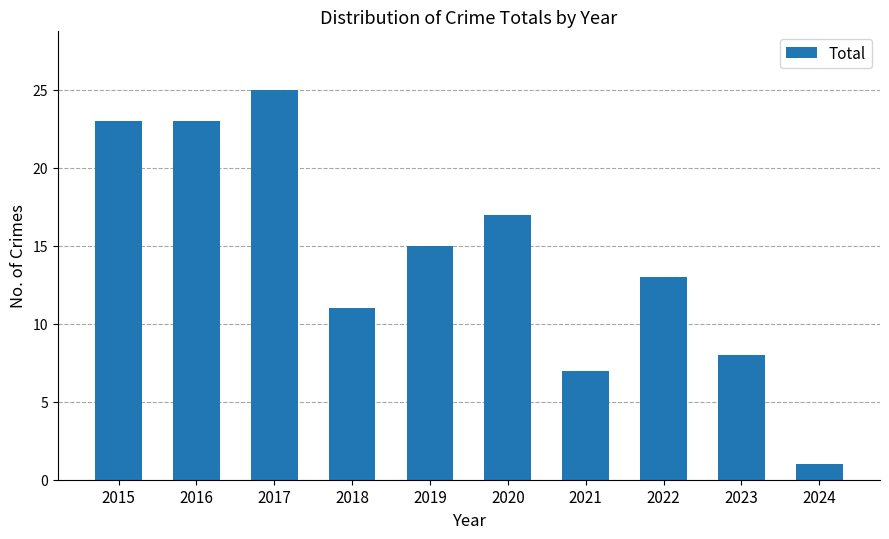

At which category does the chart reach its minimum across all series?

2024